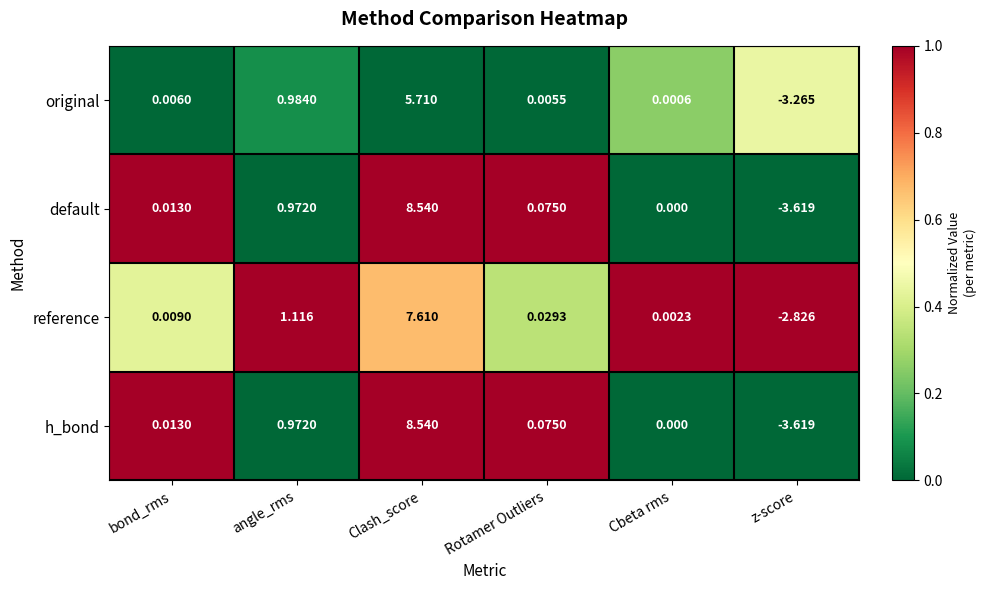

Rank the categories by h_bond value from highest to lowest.

Clash_score, angle_rms, Rotamer Outliers, bond_rms, Cbeta rms, z-score